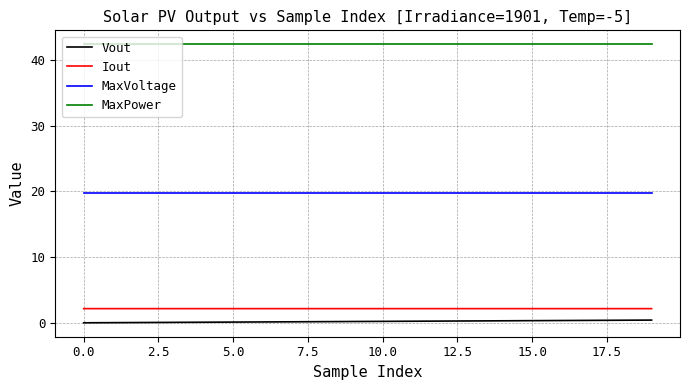

True or false: MaxVoltage and Iout cross at least once.

False